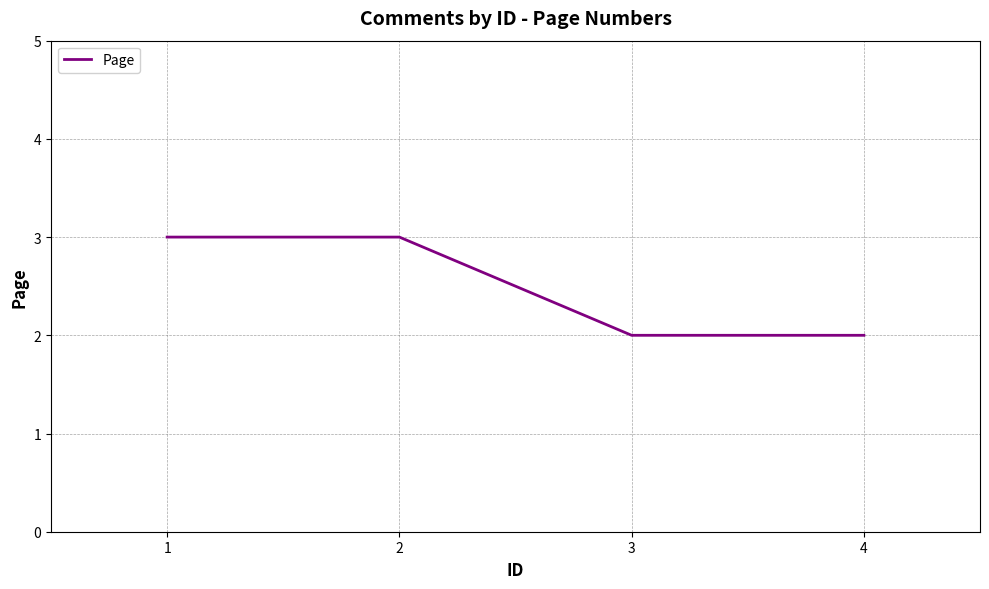

What is the minimum value shown in the chart?

2